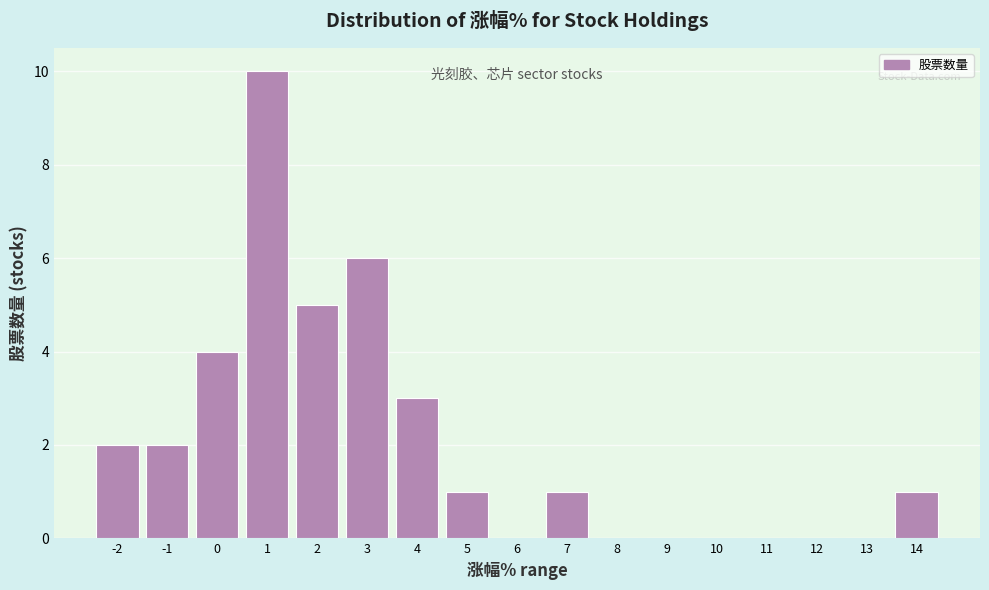

Reading left to right, list all the values displayed in this chart.

-2=2	-1=2	0=4	1=10	2=5	3=6	4=3	5=1	6=0	7=1	8=0	9=0	10=0	11=0	12=0	13=0	14=1